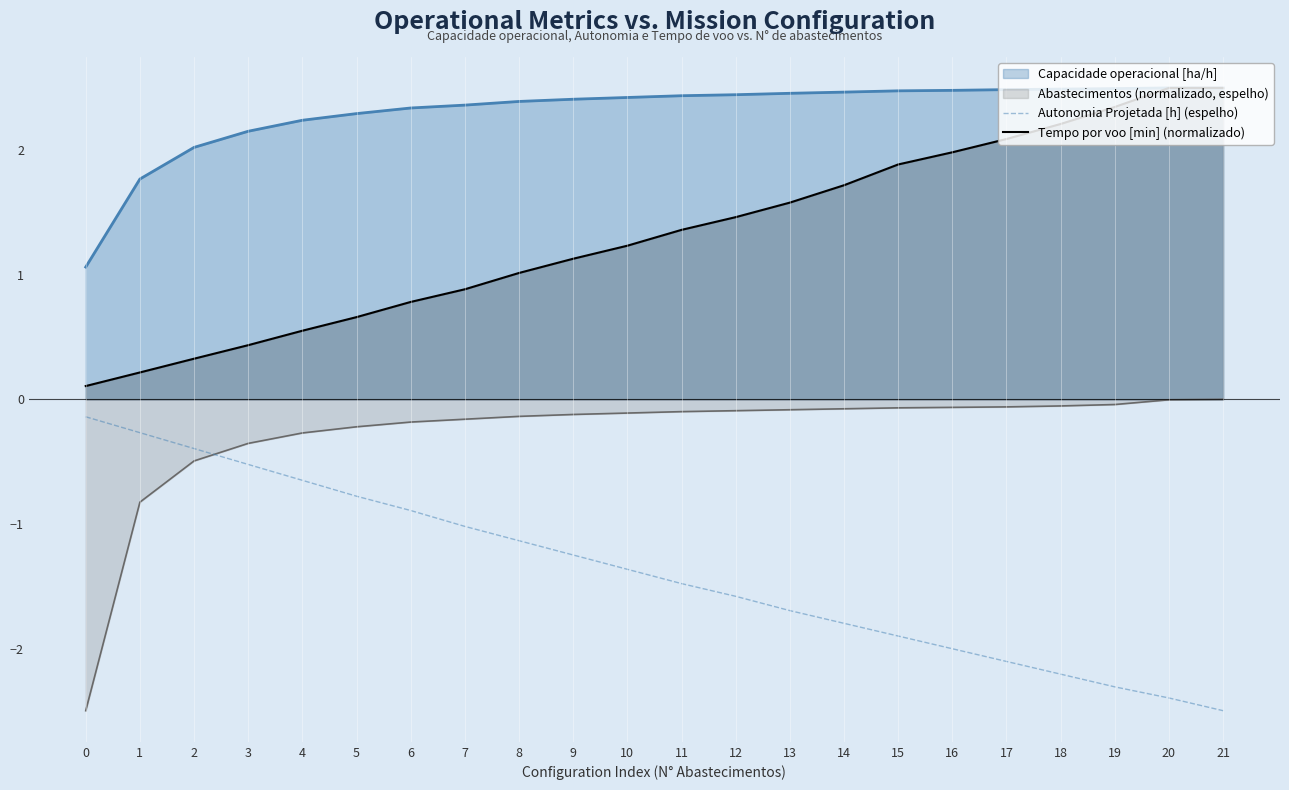

The value of Autonomia Projetada [h] (espelho) at 21 is -0.8. True or false?

False